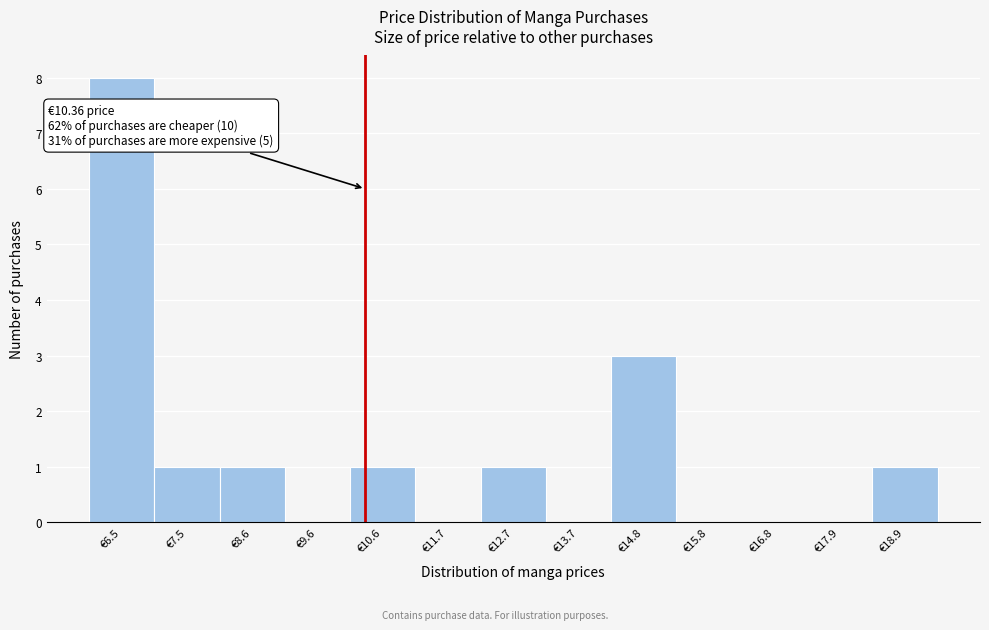

Which range on the x-axis has the tallest bar?

6.0 to 7.0